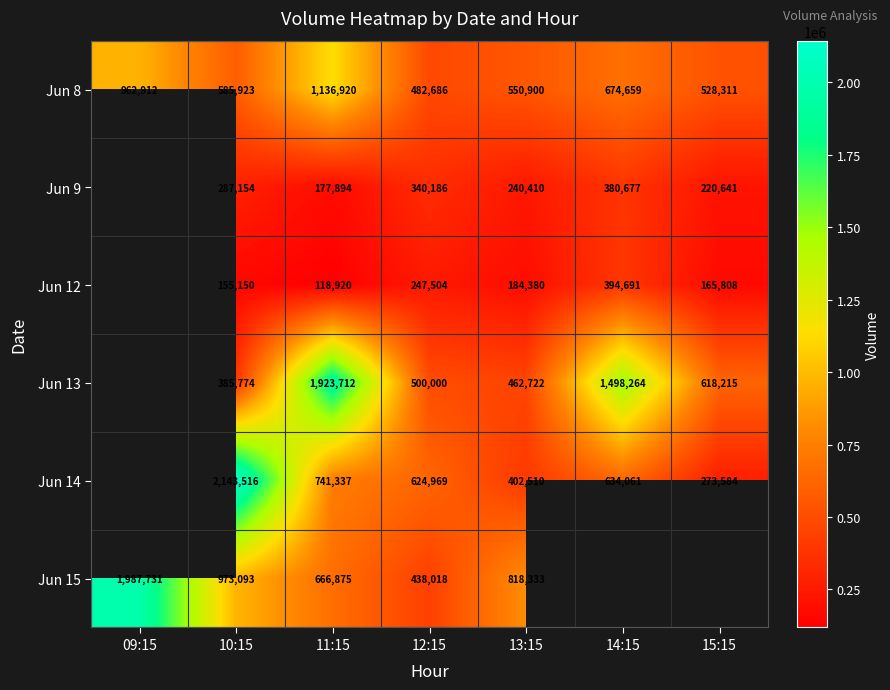

Count the number of data series in this chart.

6